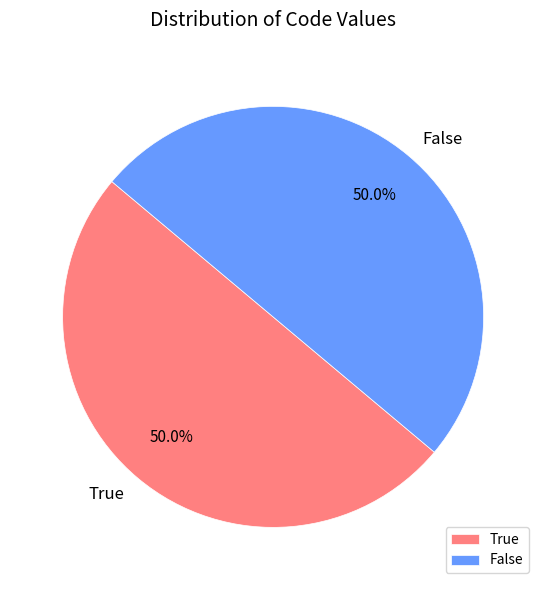

Combined, what portion of the pie is True and False?

100.0%